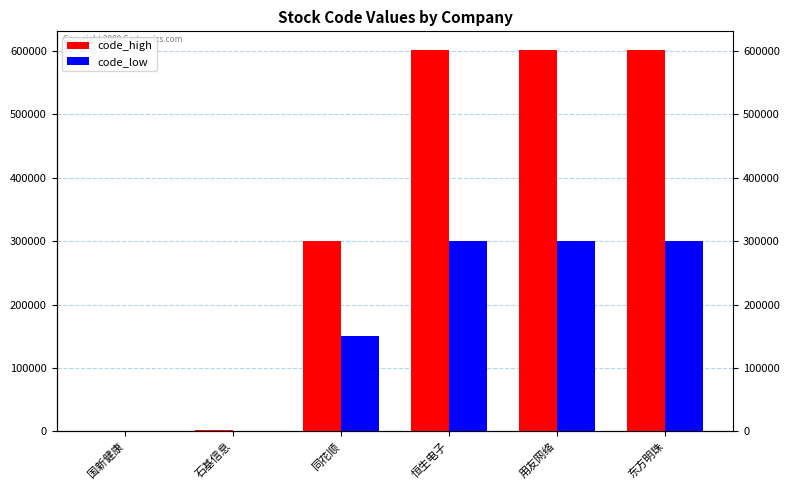

How many distinct data groups are displayed?

2